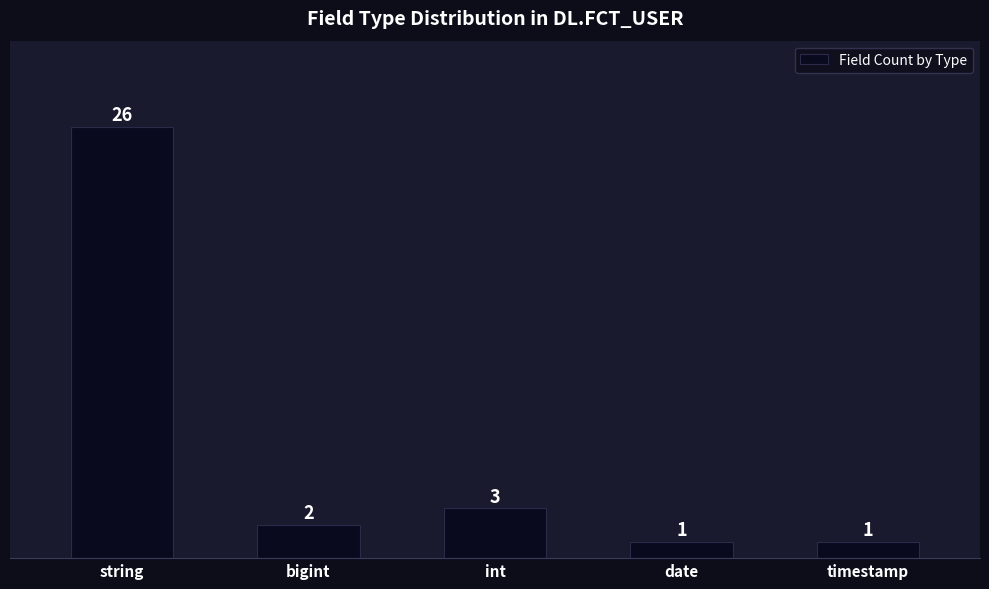

What is the label of the 5th bar from the left?

timestamp